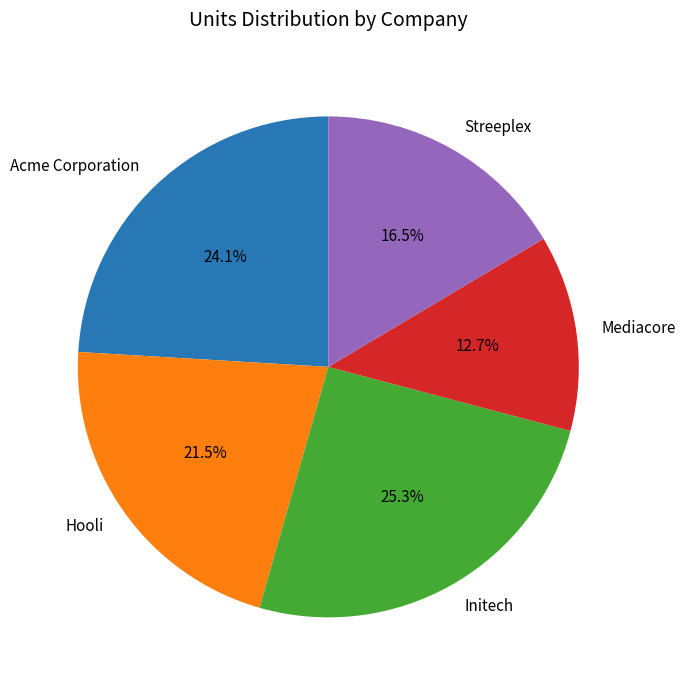

Which category has the smallest portion of the pie?

Mediacore